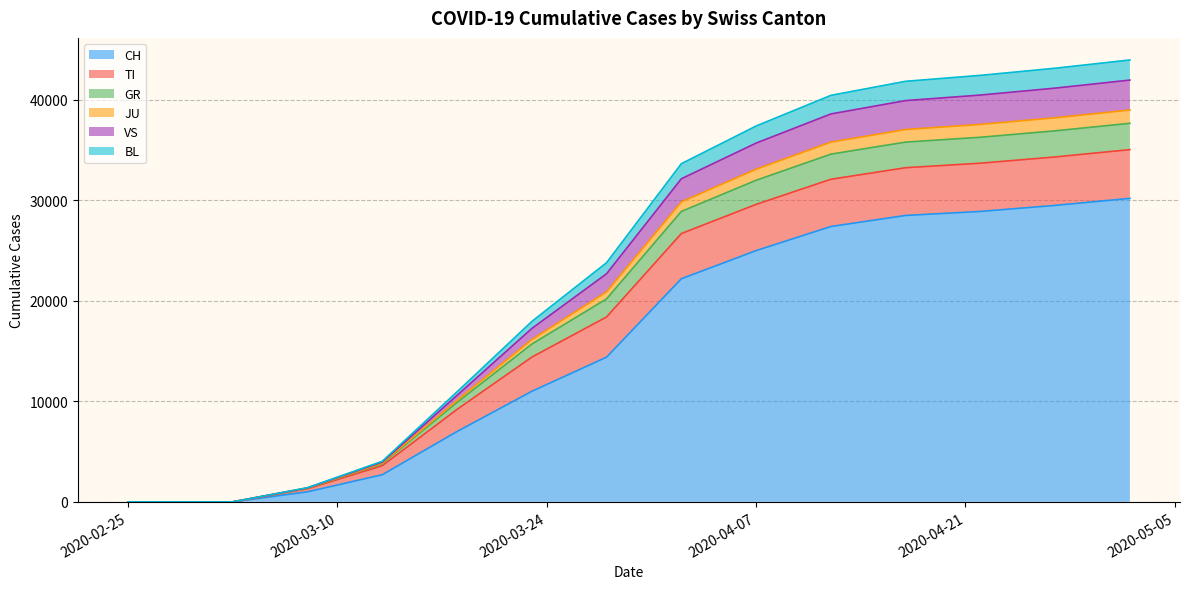

What are all the series names shown in the legend?

CH, TI, GR, JU, VS, BL